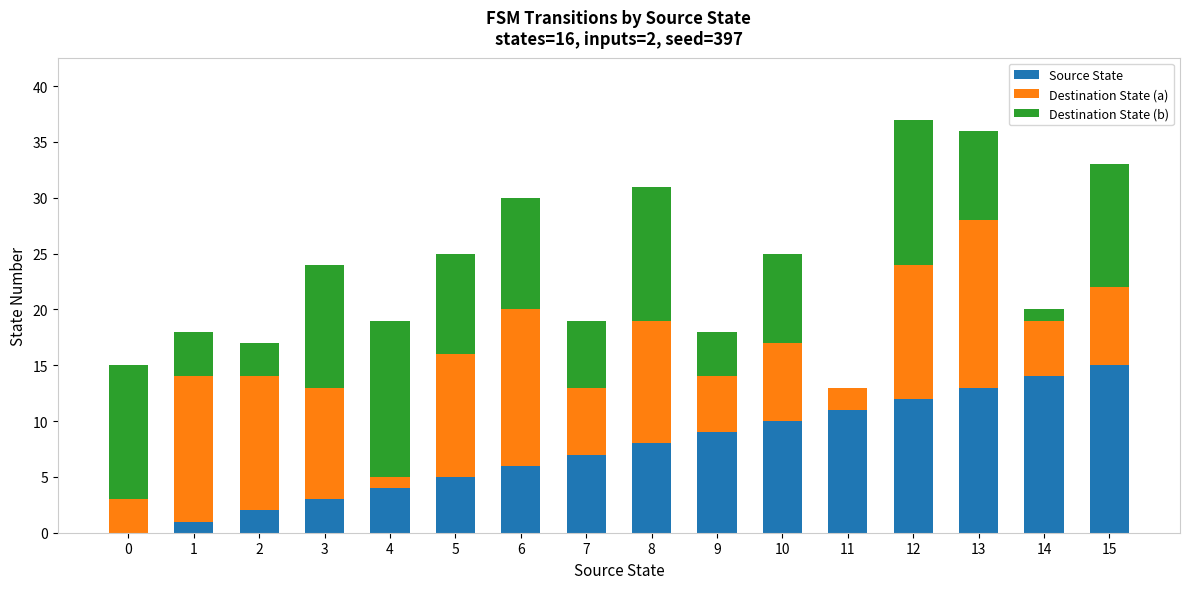

At which label does Source State reach its peak?

15